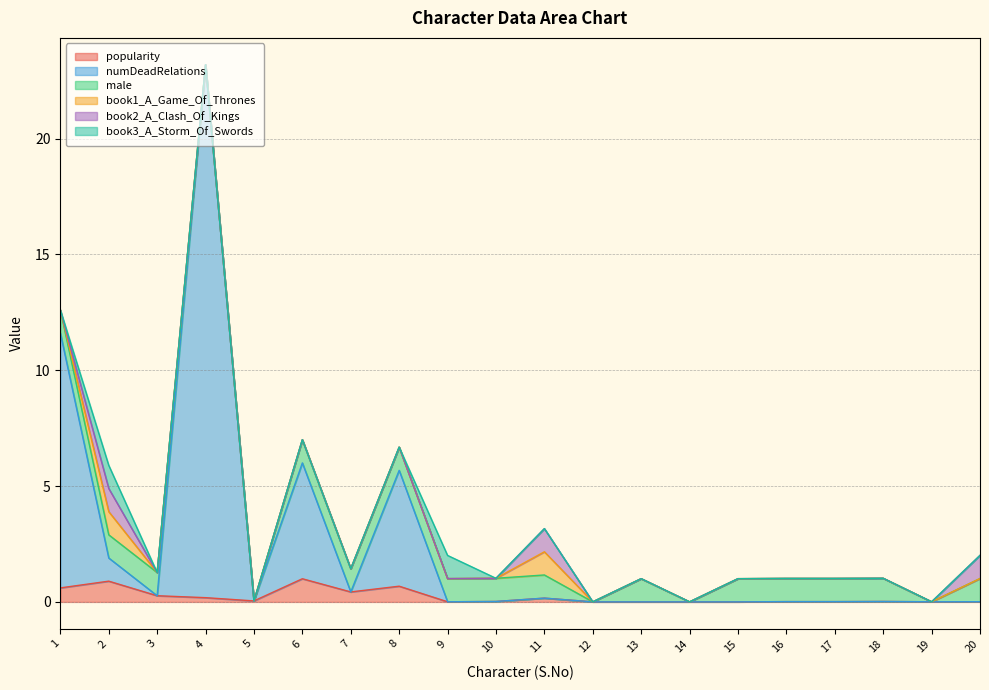

Does the chart display data point markers on the line(s)?

No